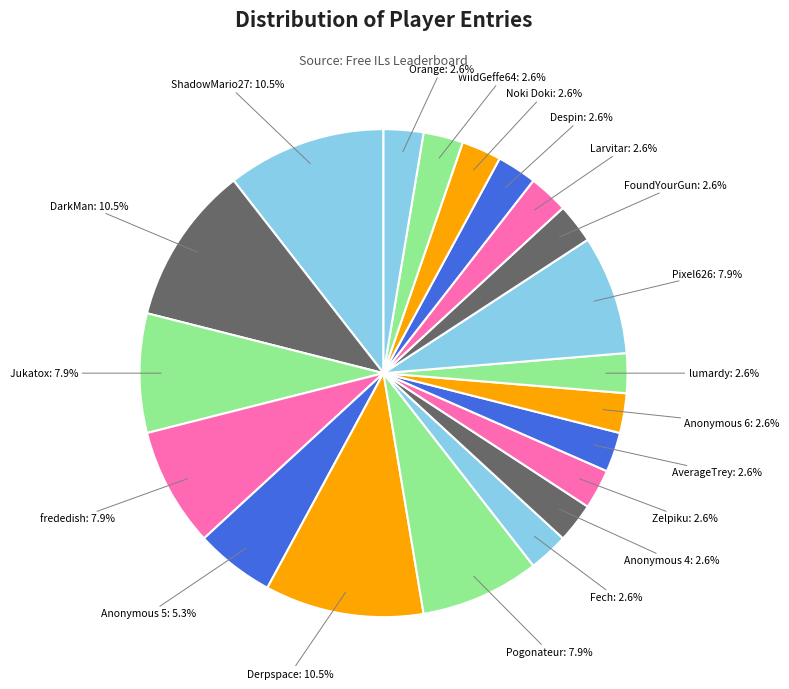

Count the number of slices in the pie.

20